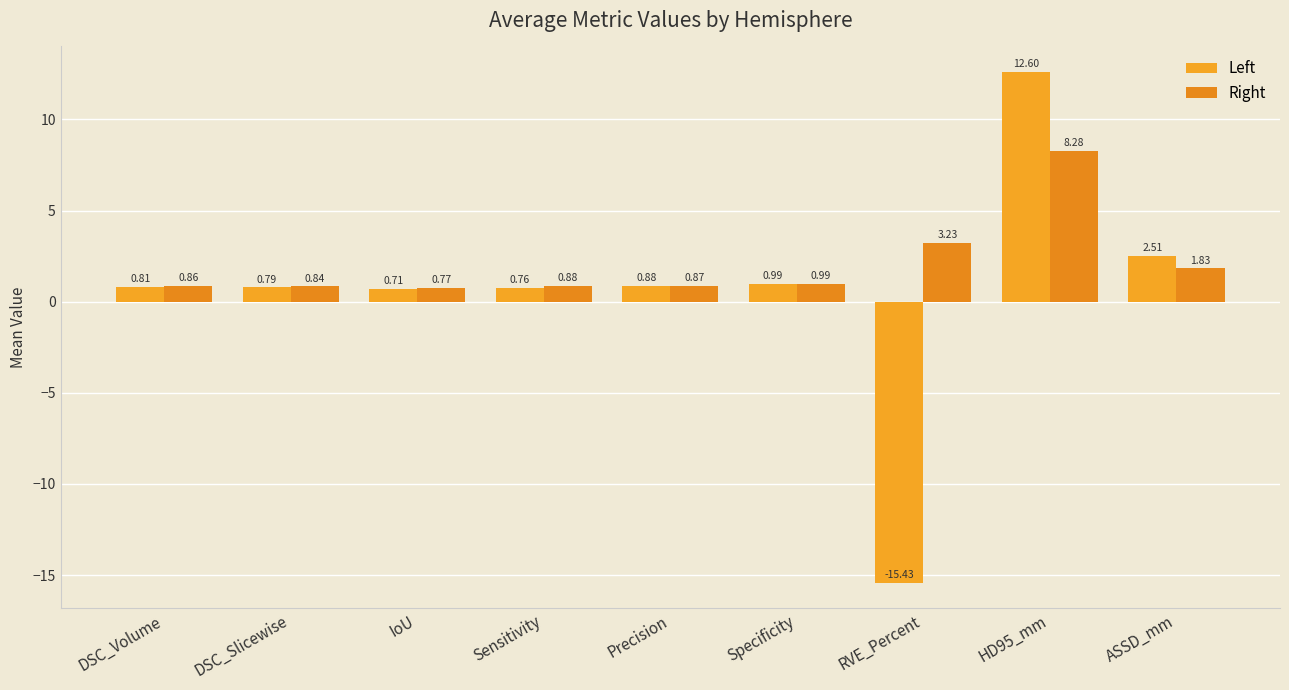

Which series has the largest total across all categories?

Right